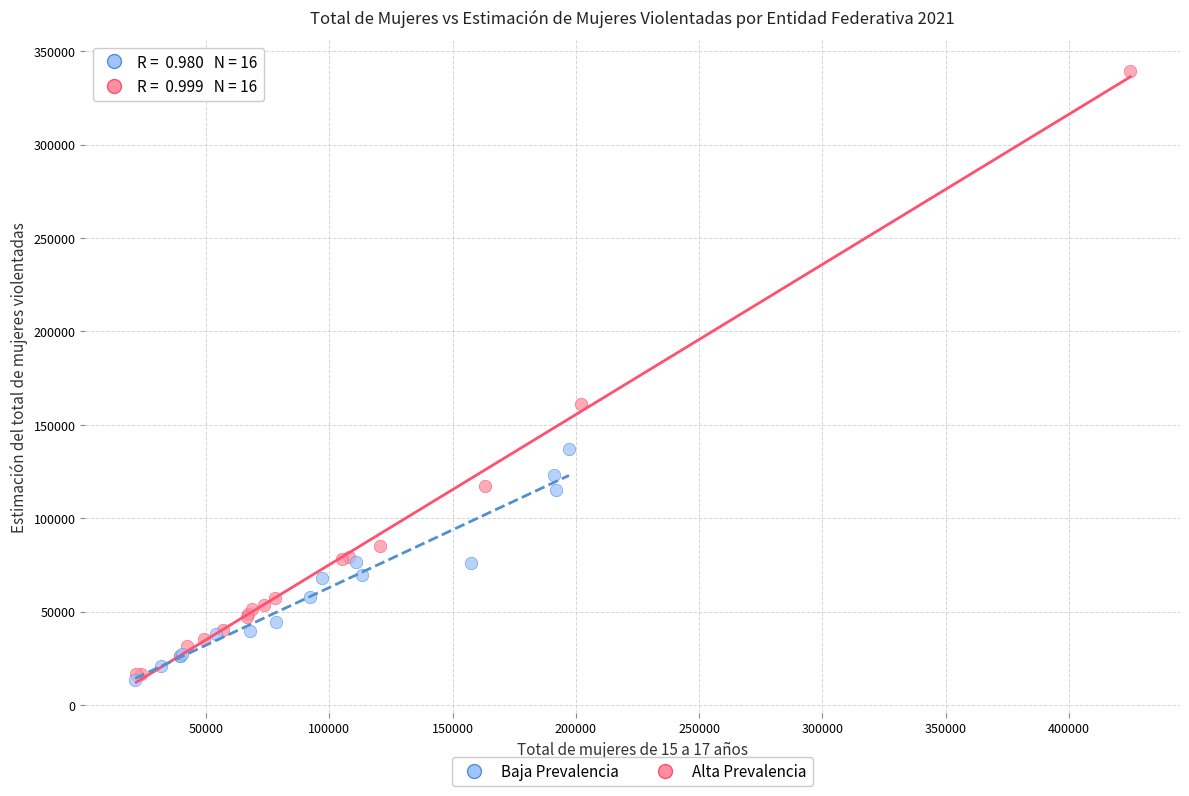

Which series reaches the maximum Y coordinate?

Alta Prevalencia